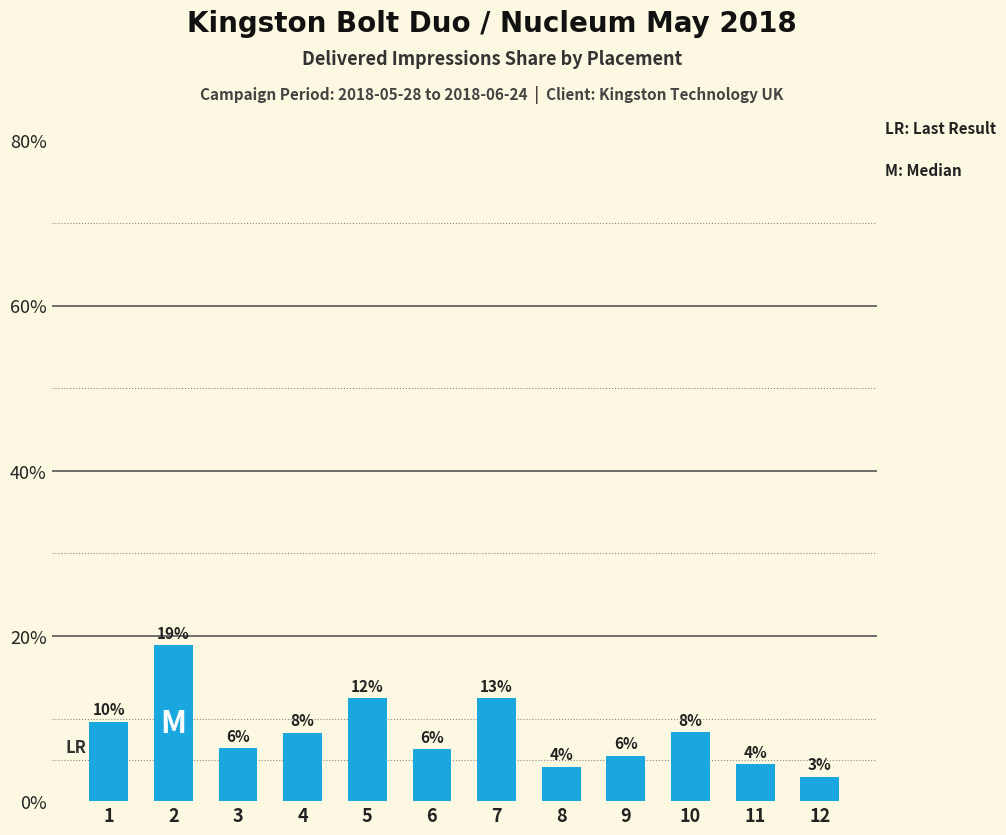

What is the smallest value displayed?

3.0